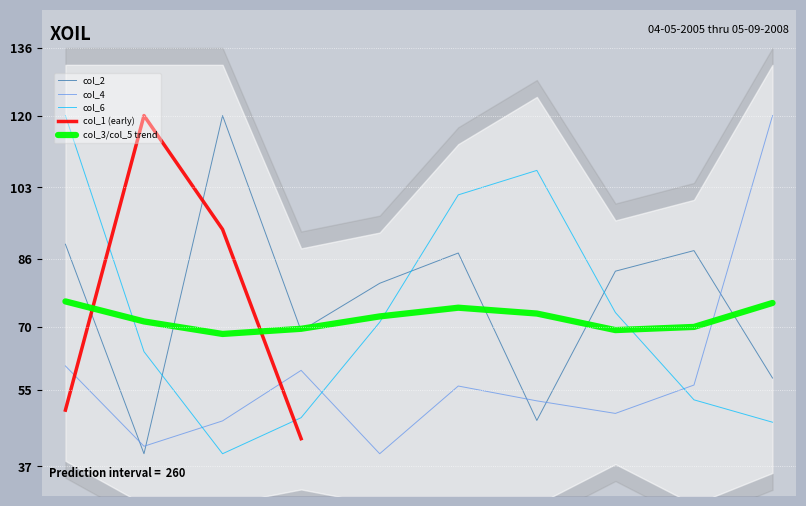

How many intersections are there between col_3/col_5 trend and col_4?

1